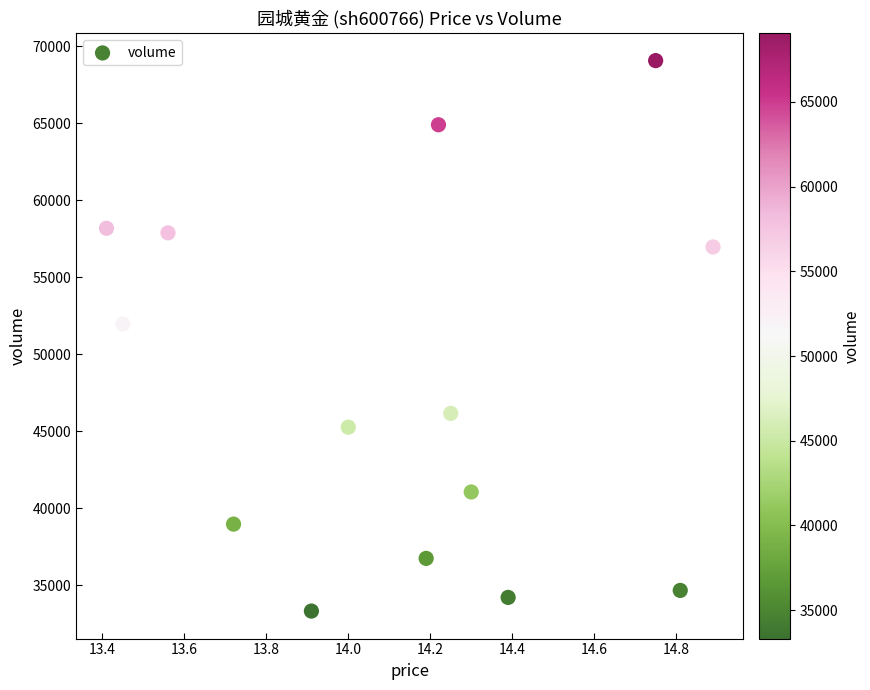

What Y value in the scatter plot is closest to 51192?

51961